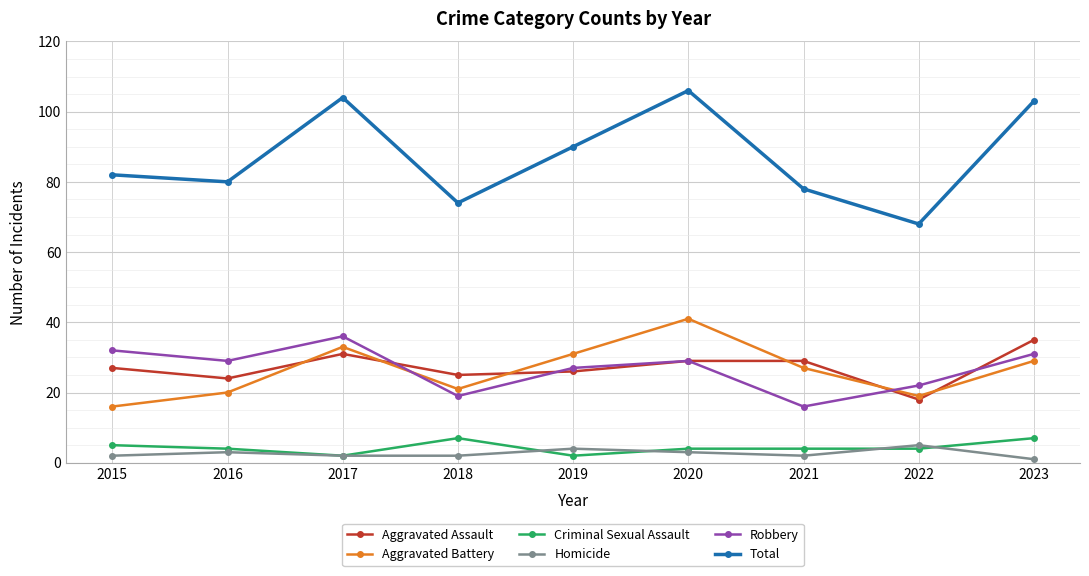

True or false: Robbery and Homicide intersect in this chart.

False